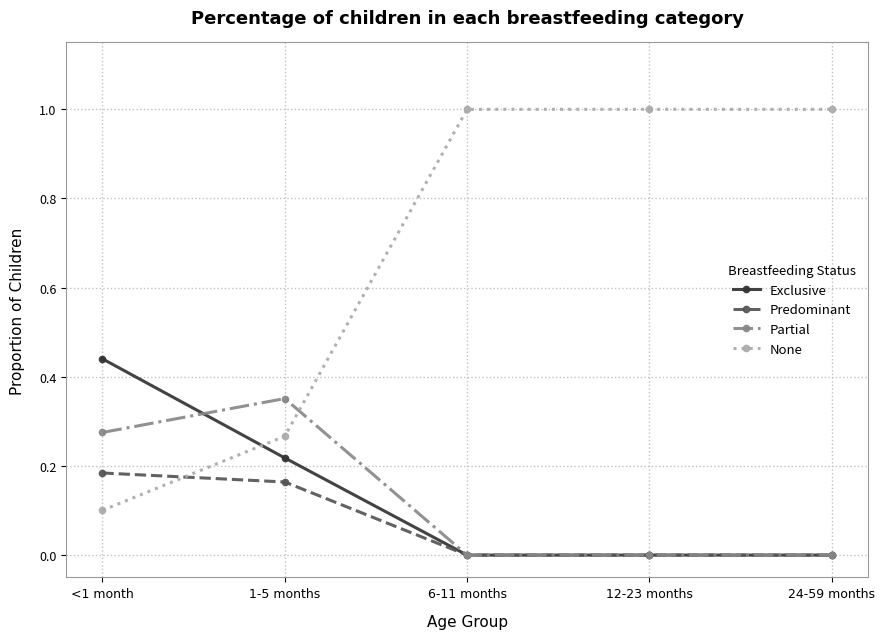

Which series has the largest range (max minus min)?

None